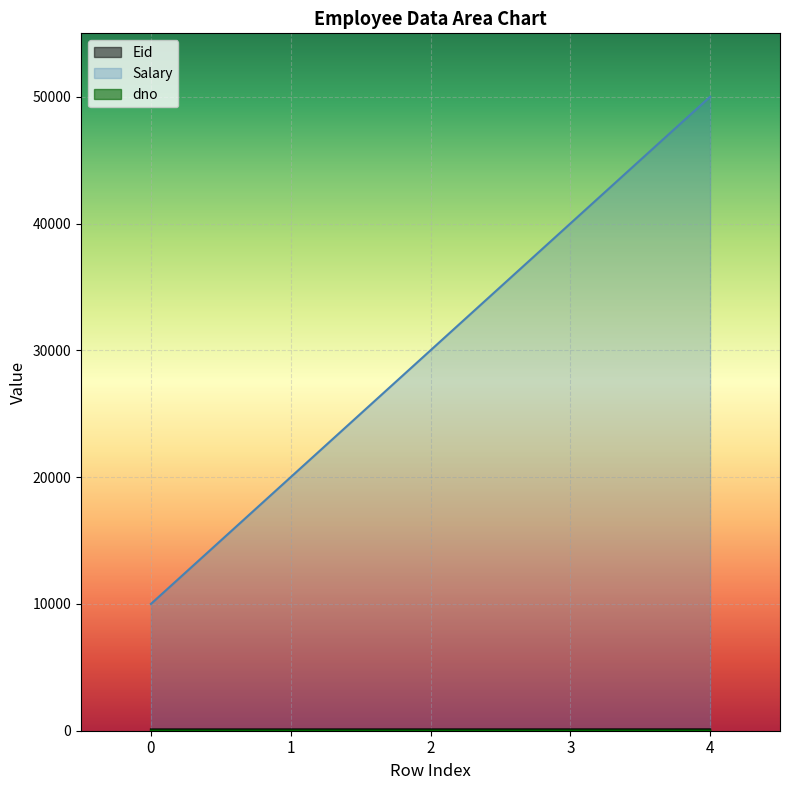

The Salary series shows 40000 at 3. True or false?

True